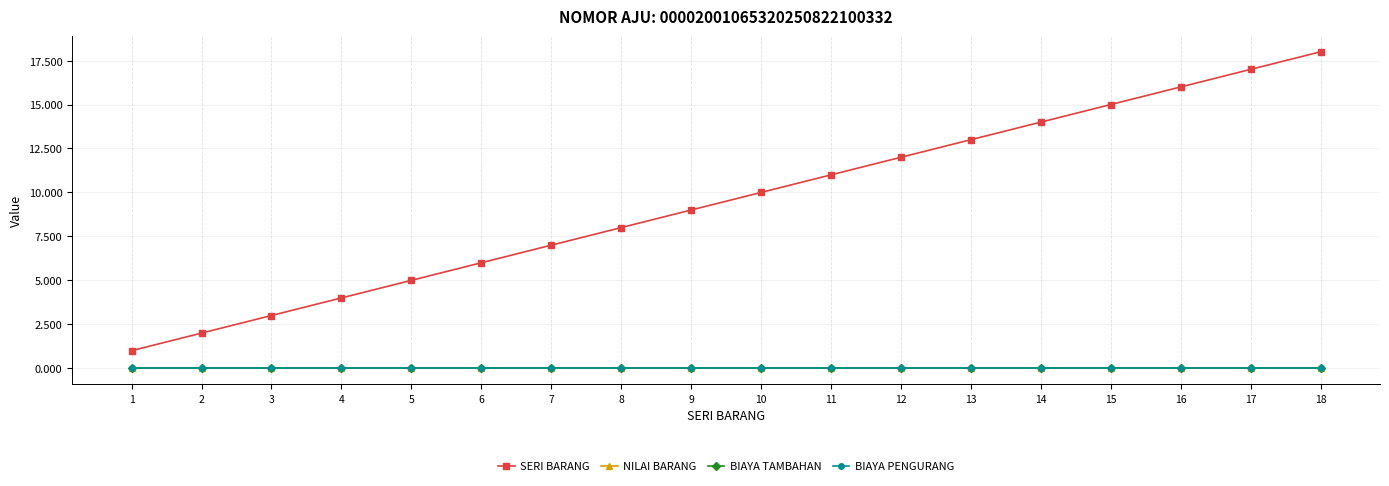

Which category has the highest value in the BIAYA TAMBAHAN series?

1